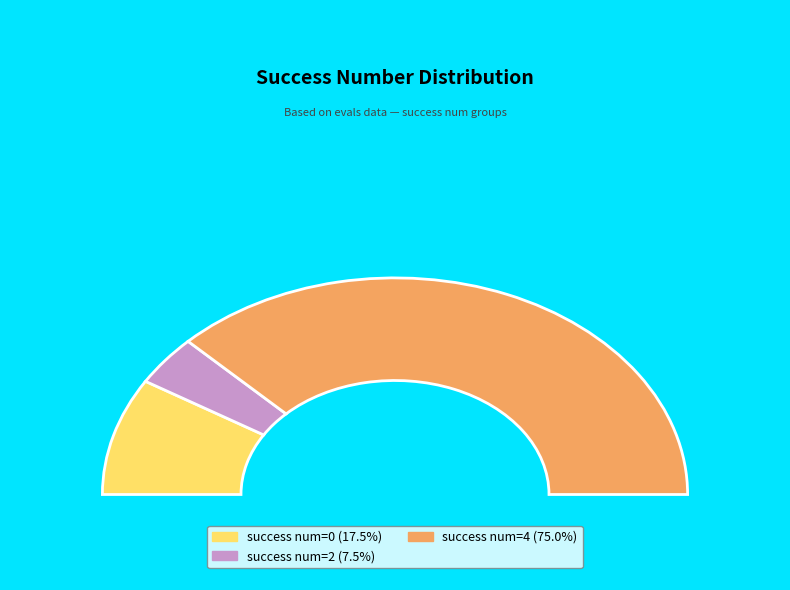

What percentage is NOT represented by 2?

92.5%